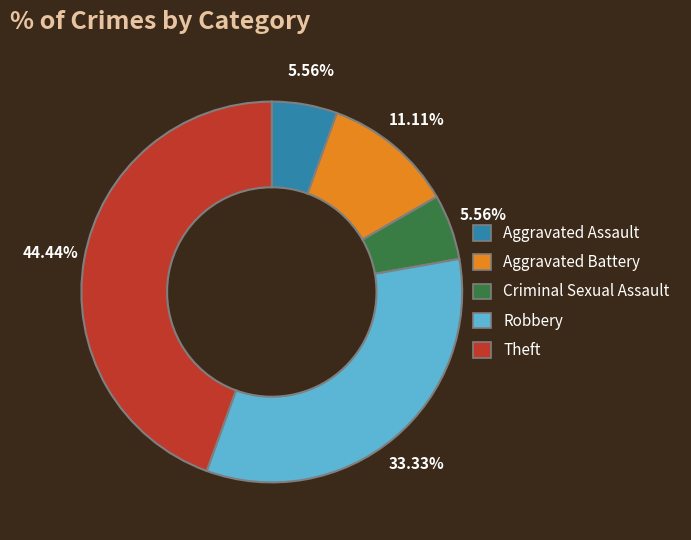

Is Robbery the majority of the pie?

No